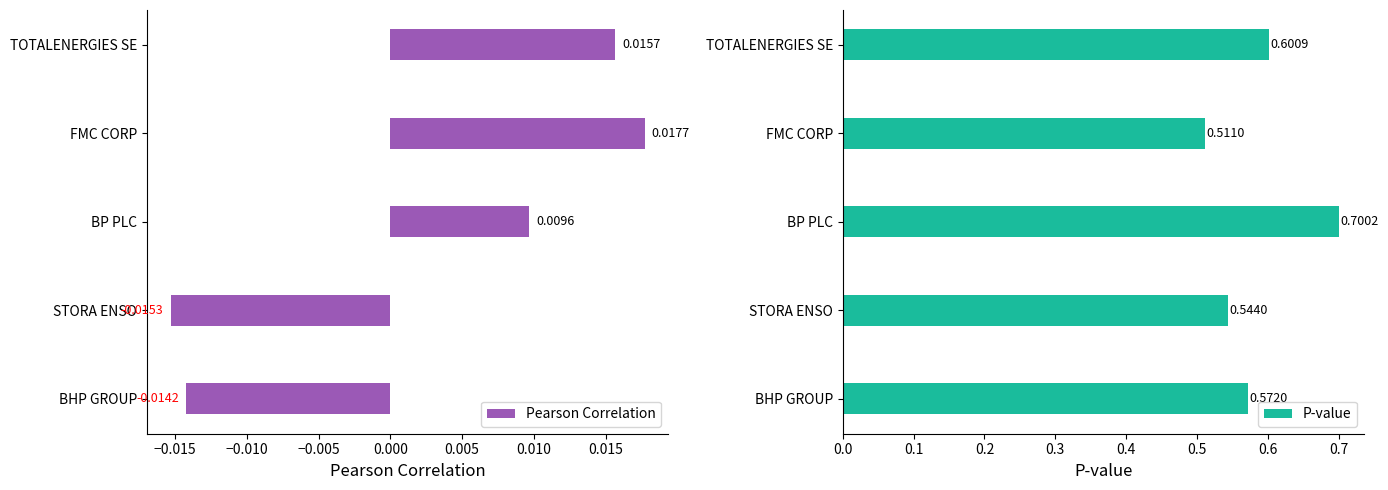

At which label is Pearson Correlation closest to 0?

BP PLC